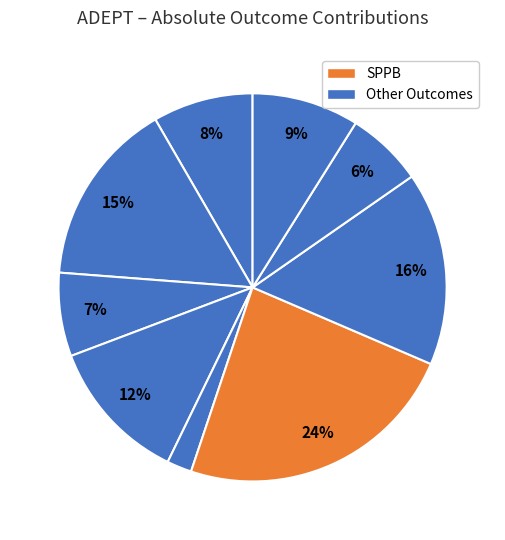

Count the number of slices in the pie.

9